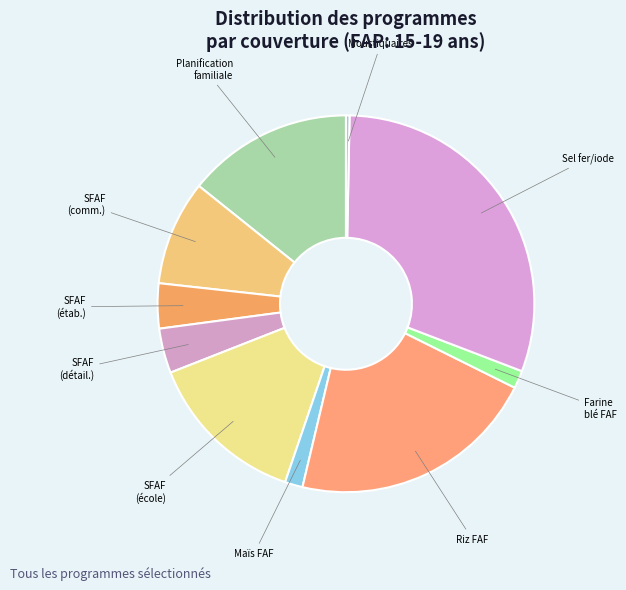

How many segments does this pie chart have?

10